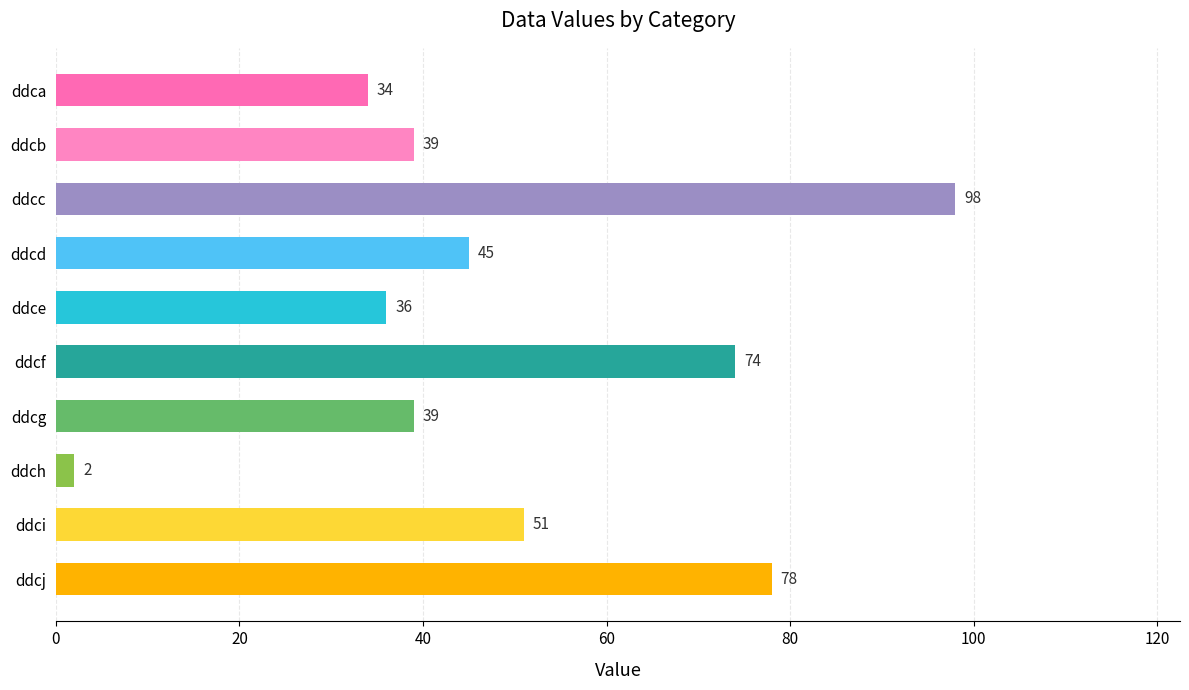

What is the value of the 9th bar from the top?

51